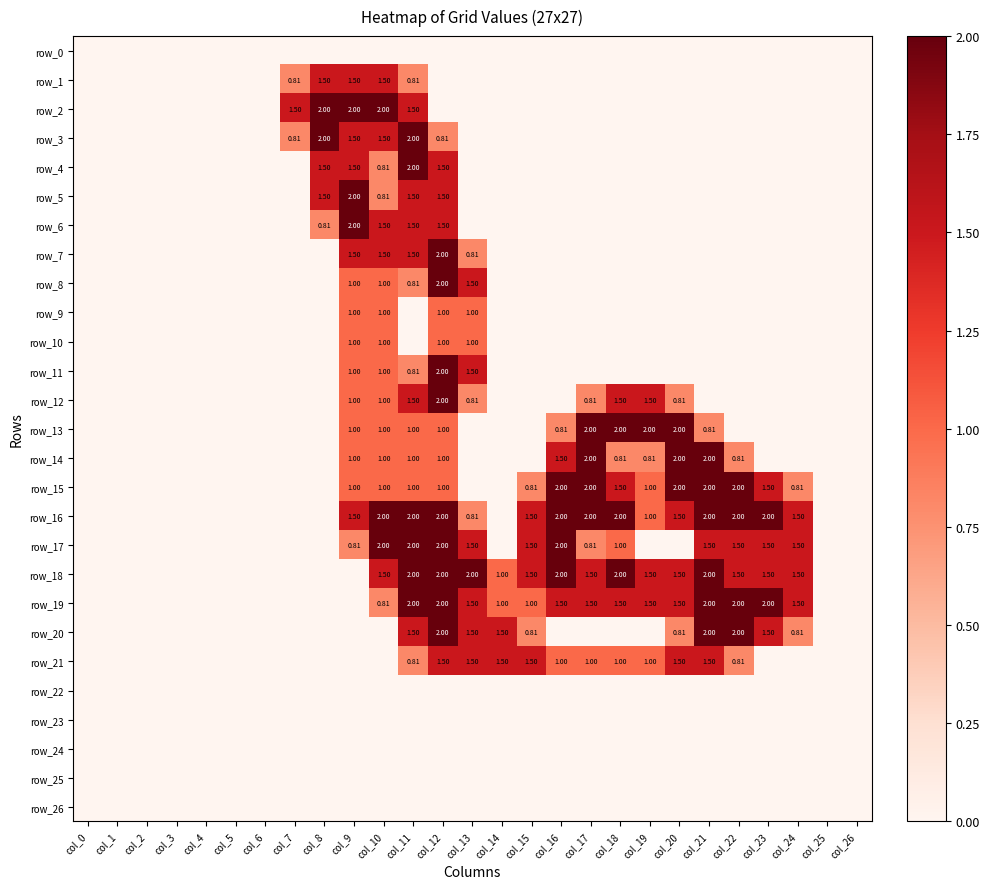

The value of row_14 at col_1 is 0.0. True or false?

True